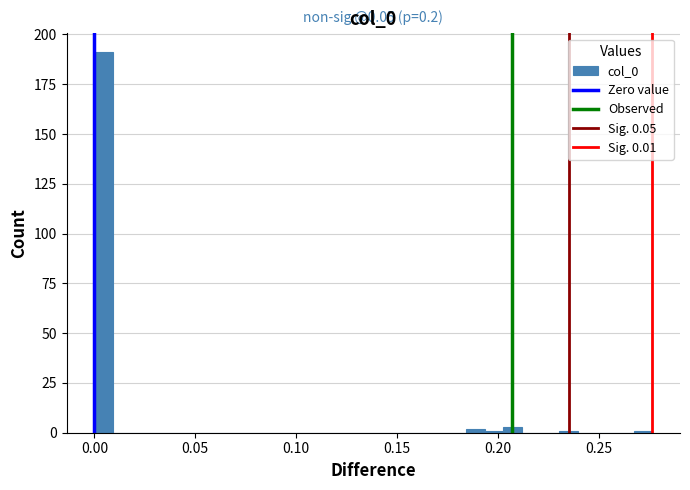

Read against the x-axis, roughly where is the centre of the tallest bar?

0.005